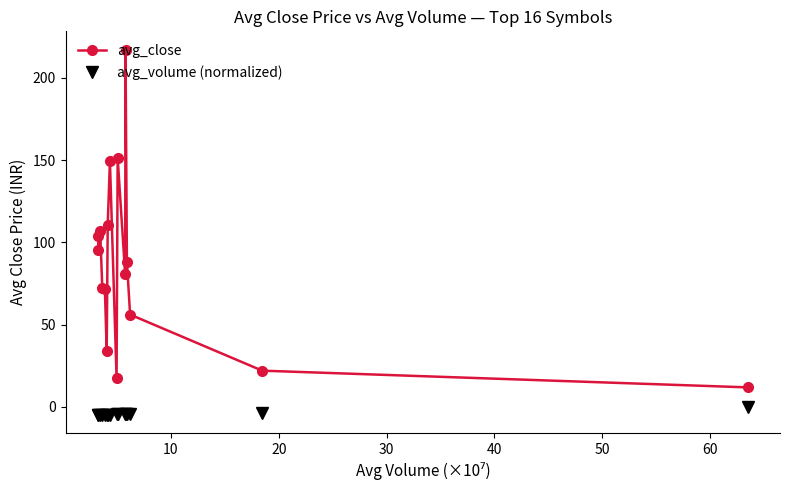

True or false: avg_close has more than 1 interior local peaks.

True